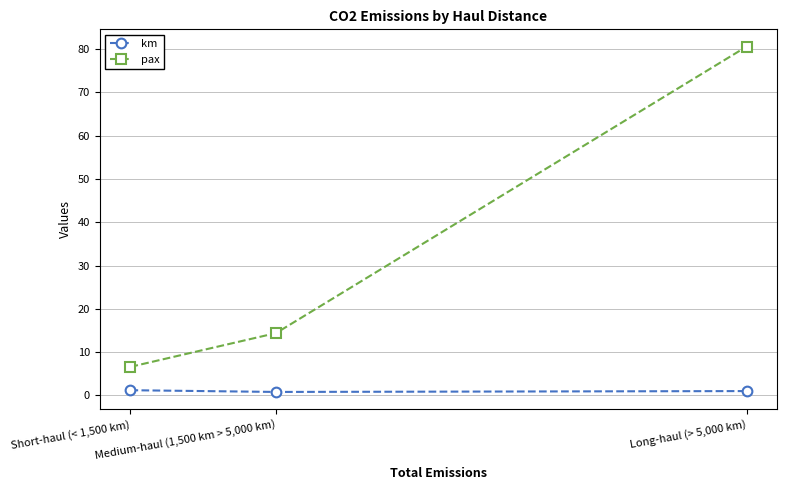

True or false: km has a value of 1.2 at Short-haul (< 1,500 km).

True